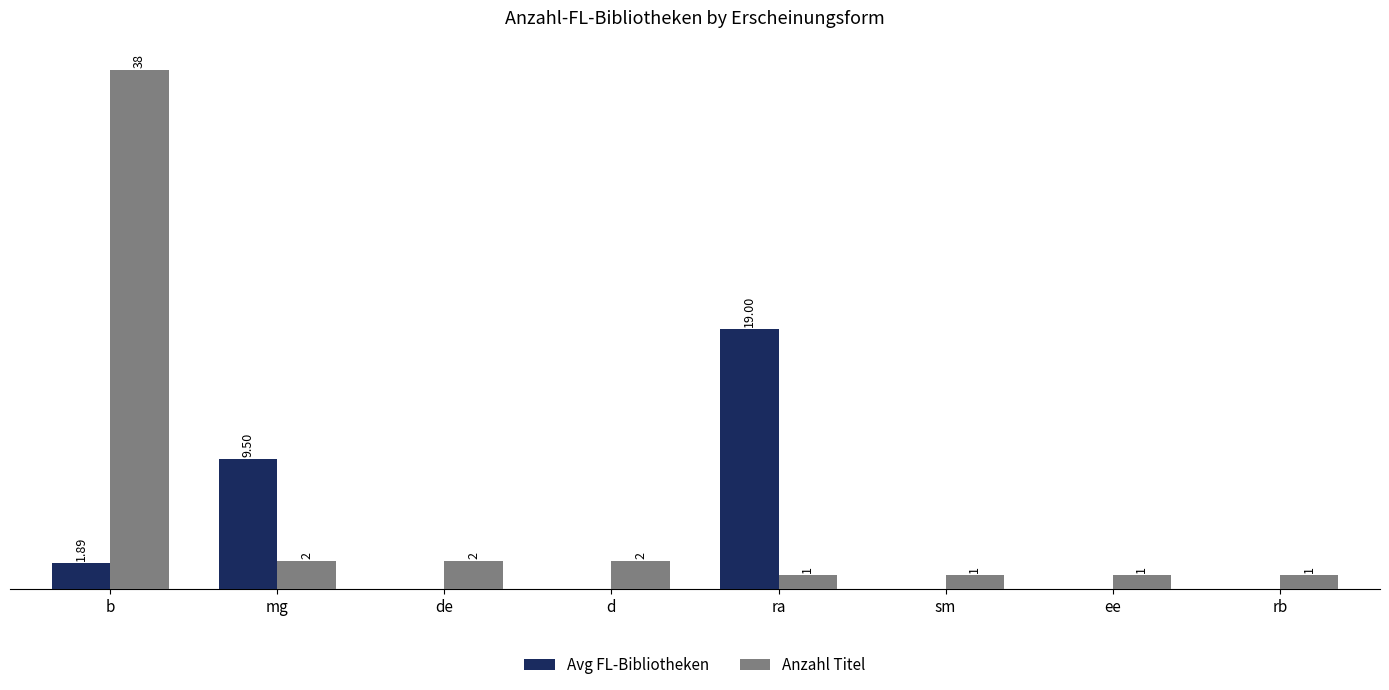

At which label does Avg FL-Bibliotheken reach its peak?

ra